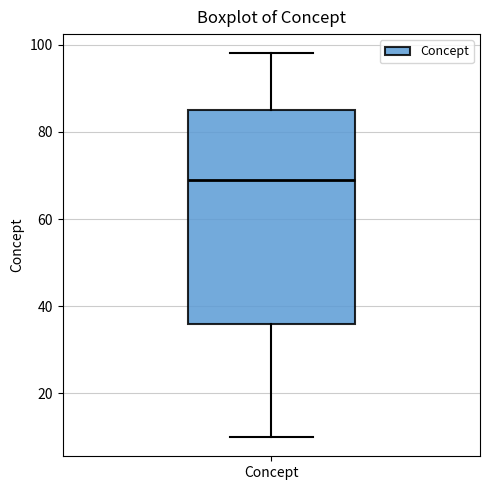

Transcribe this box plot: give where the median line is, the range the box spans, and where the two whiskers end, as read against the y-axis. The values are not printed on the chart, so give them approximately, as read against the axis.

median 70, box 36 to 86, whiskers 10 to 98